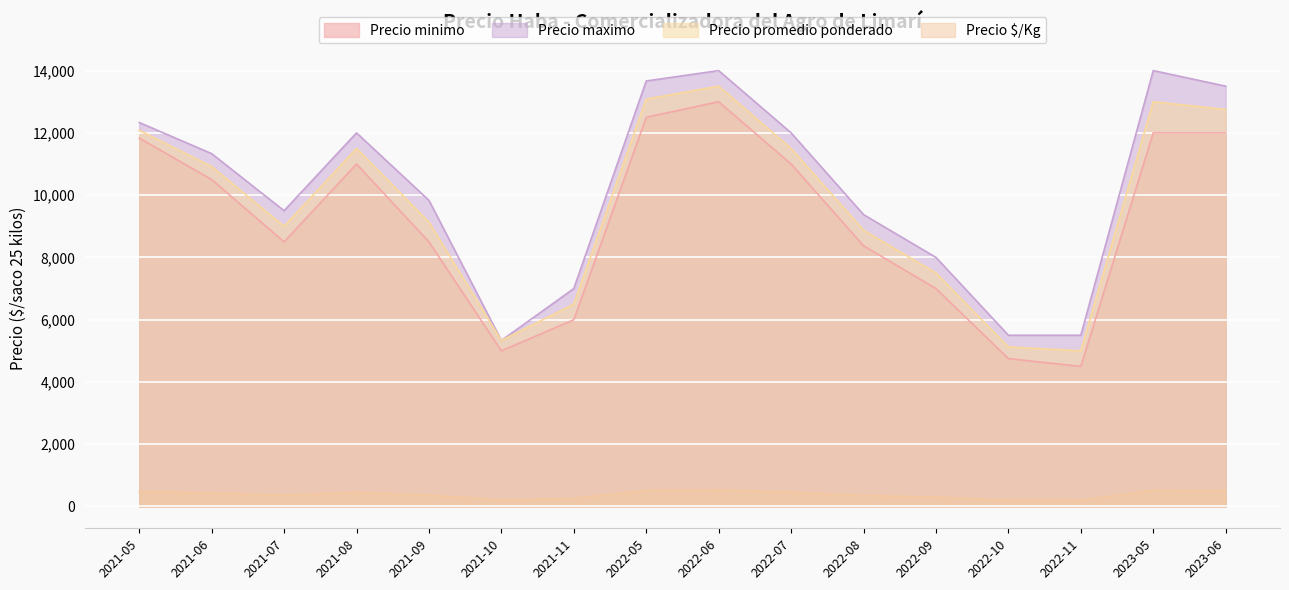

In Precio minimo, how many points are lower than both neighbors (excluding endpoints)?

3